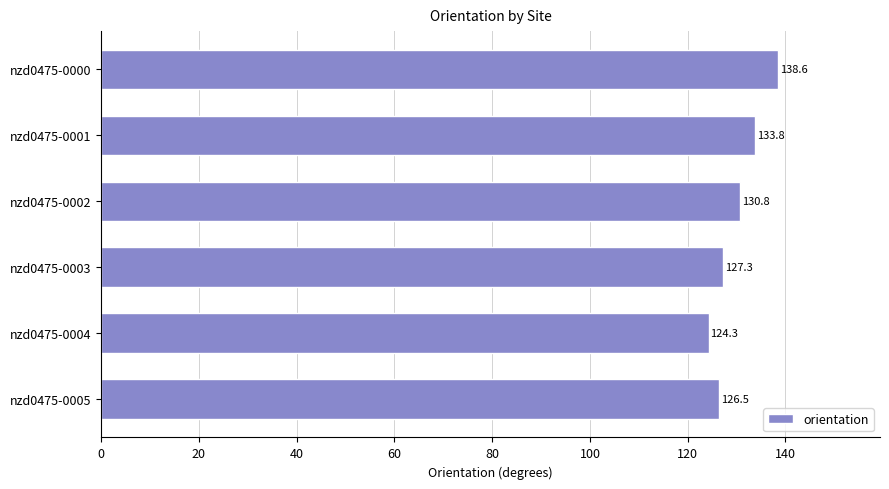

Approximately how many times larger is the value at nzd0475-0003 compared to nzd0475-0004?

1.0